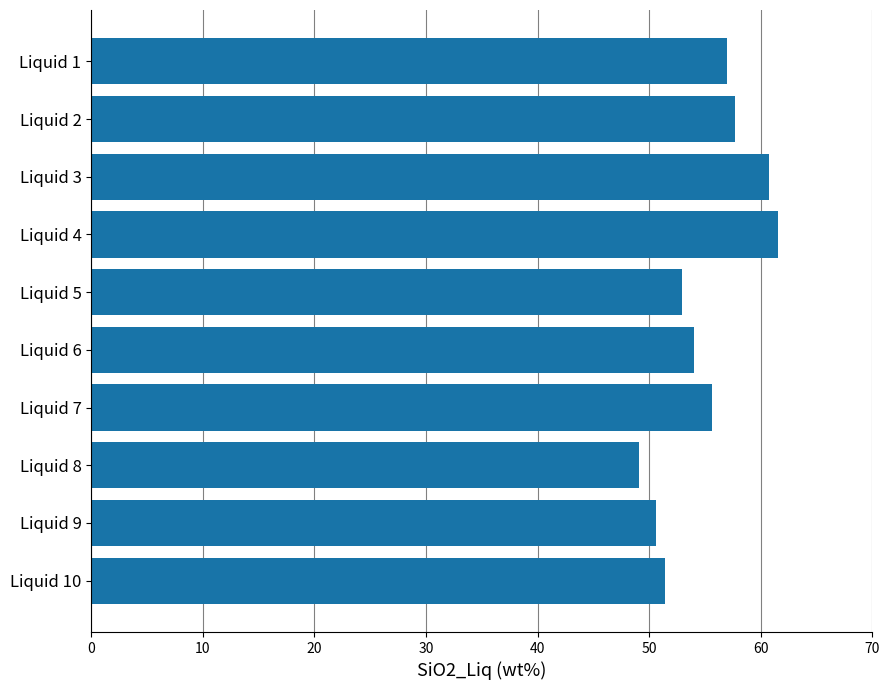

List the labels in order of value, largest first.

Liquid 4, Liquid 3, Liquid 2, Liquid 1, Liquid 7, Liquid 6, Liquid 5, Liquid 10, Liquid 9, Liquid 8